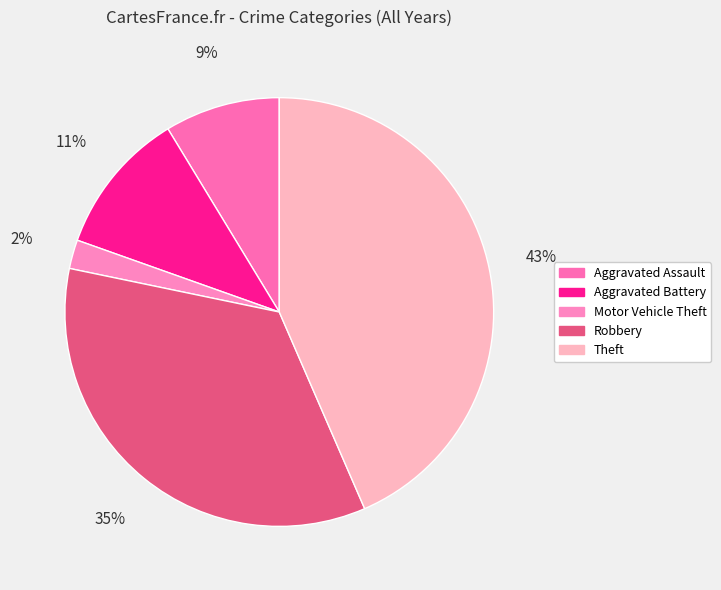

To the nearest percent, what portion does Aggravated Assault represent?

9%